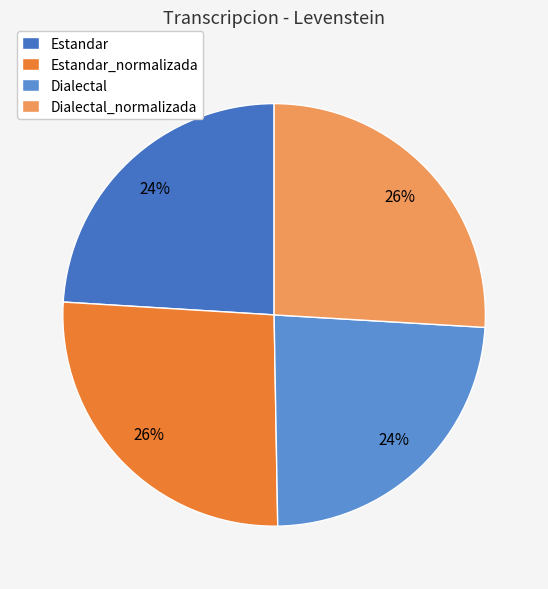

How many slices are in this pie chart?

4